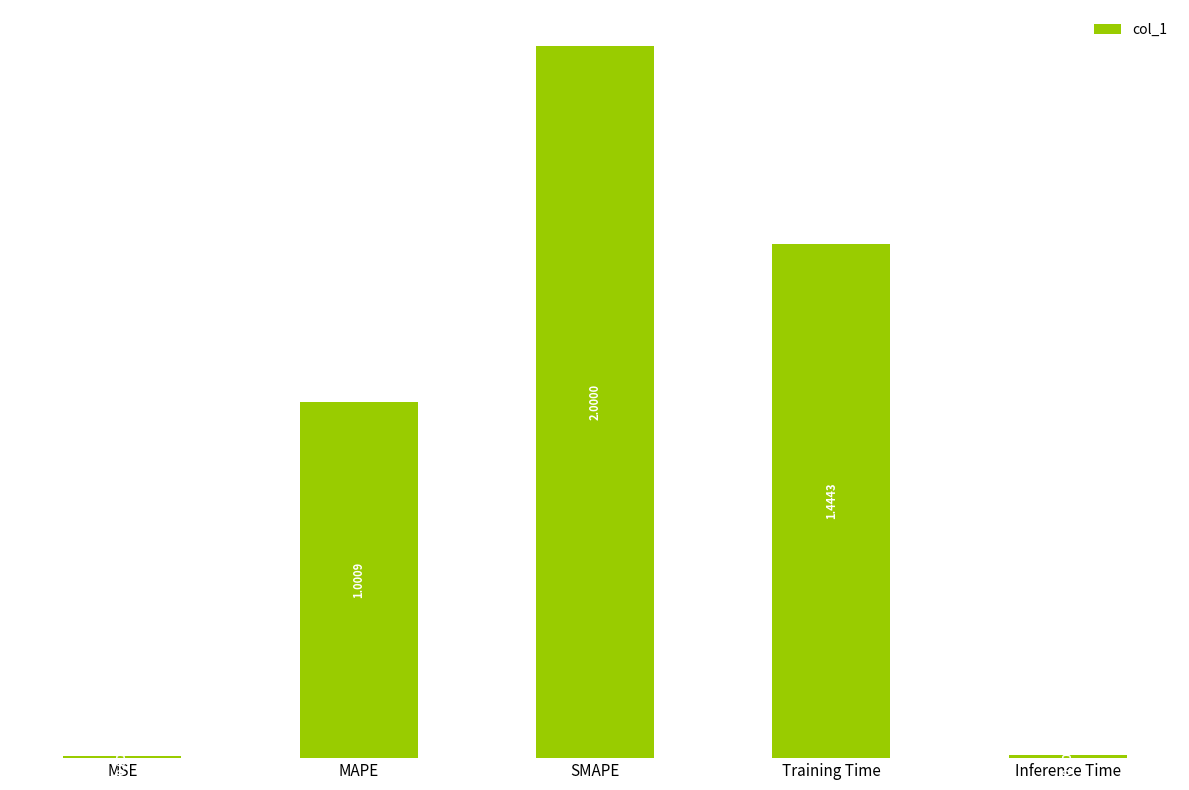

What is the ratio of the value at MAPE to the value at SMAPE?

0.5